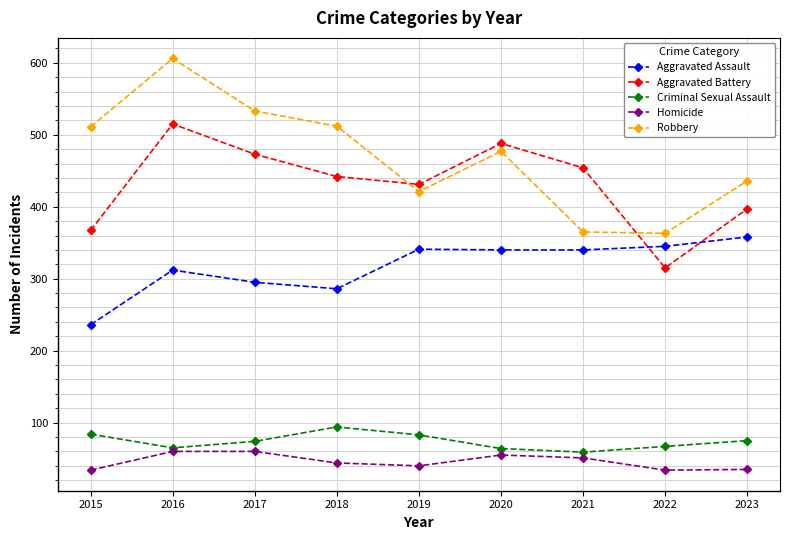

What is the greatest value displayed?

606